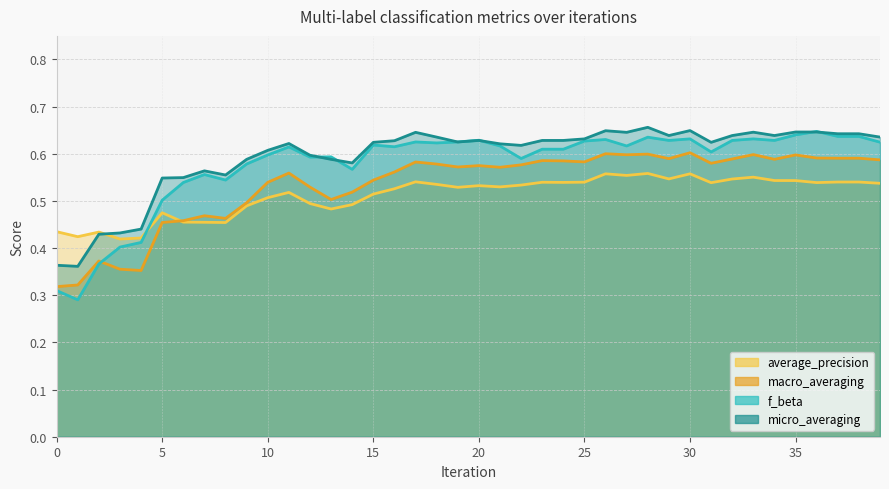

Which category has the highest value in the f_beta series?

36